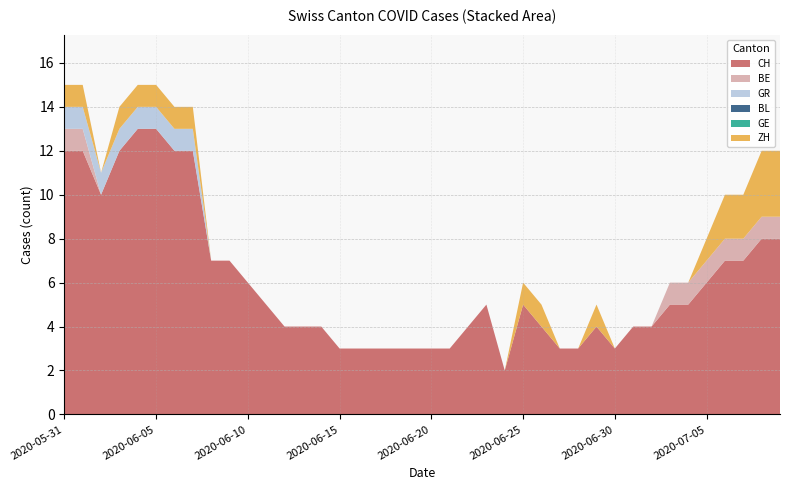

Reading right to left, transcribe all the data shown in this chart.

CH: 8	8	7	7	6	5	5	4	4	3	4	3	3	4	5	2	5	4	3	3	3	3	3	3	3	4	4	4	5	6	7	7	12	12	13	13	12	10	12	12
BE: 1	1	1	1	1	1	1	0	0	0	0	0	0	0	0	0	0	0	0	0	0	0	0	0	0	0	0	0	0	0	0	0	0	0	0	0	0	0	1	1
GR: 0	0	0	0	0	0	0	0	0	0	0	0	0	0	0	0	0	0	0	0	0	0	0	0	0	0	0	0	0	0	0	0	1	1	1	1	1	1	1	1
BL: 0	0	0	0	0	0	0	0	0	0	0	0	0	0	0	0	0	0	0	0	0	0	0	0	0	0	0	0	0	0	0	0	0	0	0	0	0	0	0	0
GE: 0	0	0	0	0	0	0	0	0	0	0	0	0	0	0	0	0	0	0	0	0	0	0	0	0	0	0	0	0	0	0	0	0	0	0	0	0	0	0	0
ZH: 3	3	2	2	1	0	0	0	0	0	1	0	0	1	1	0	0	0	0	0	0	0	0	0	0	0	0	0	0	0	0	0	1	1	1	1	1	0	1	1